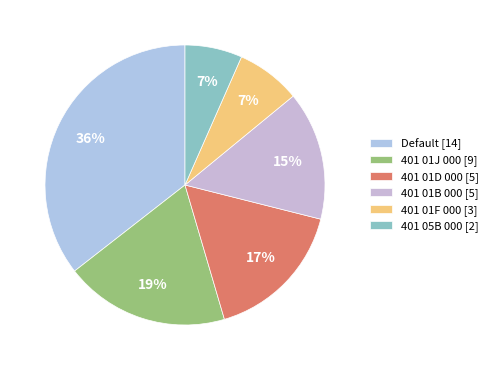

How many slices are in this pie chart?

6